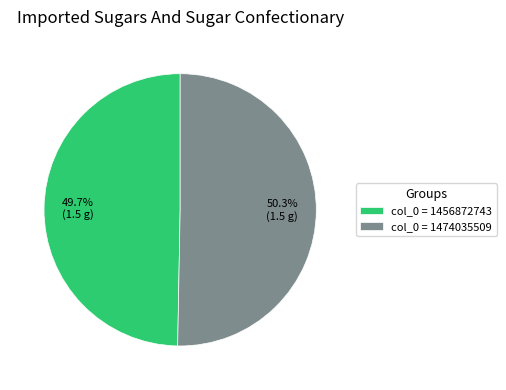

Is the sum of col_0 = 1474035509 and col_0 = 1456872743 greater than half?

Yes